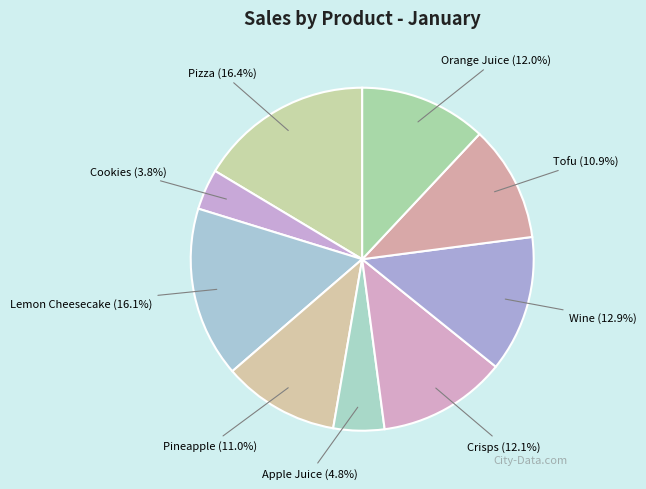

What is the ratio of the value at Pineapple to the value at Tofu?

1.0